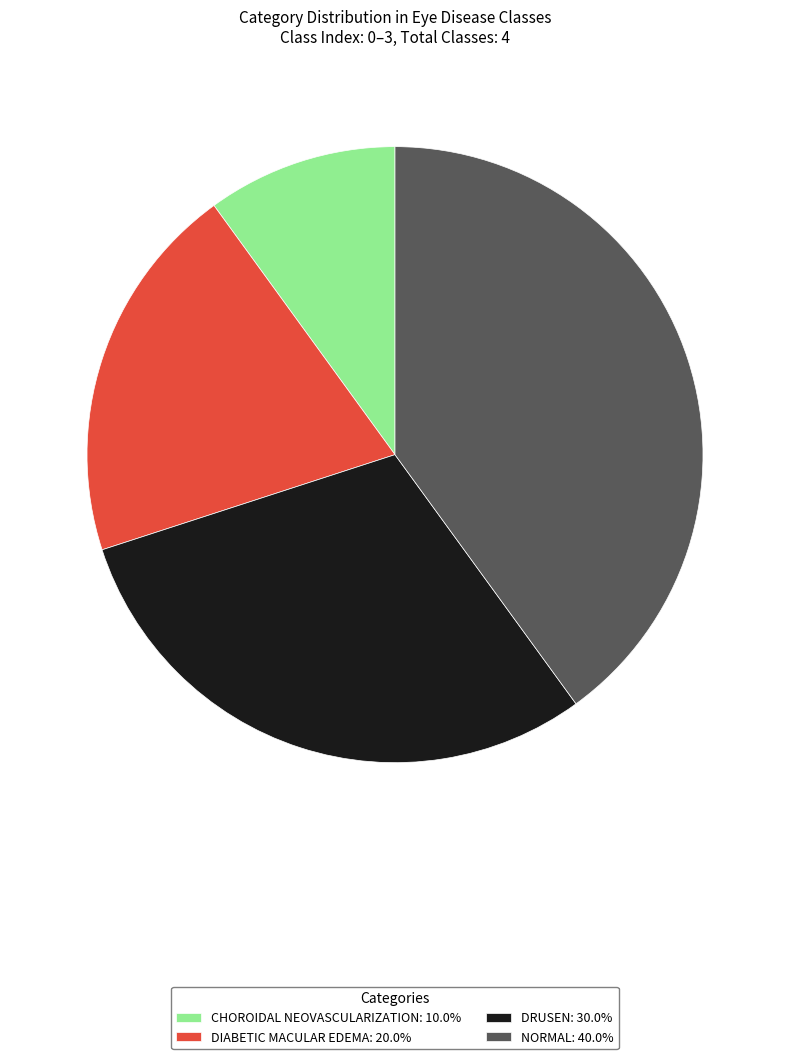

Is the sum of CHOROIDAL NEOVASCULARIZATION: 10.0% and DRUSEN: 30.0% greater than half?

No